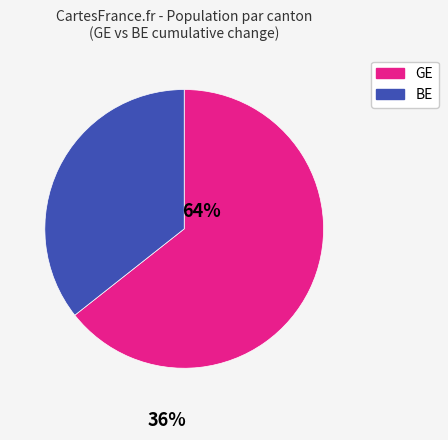

Is it true that GE is 64% of the pie?

True